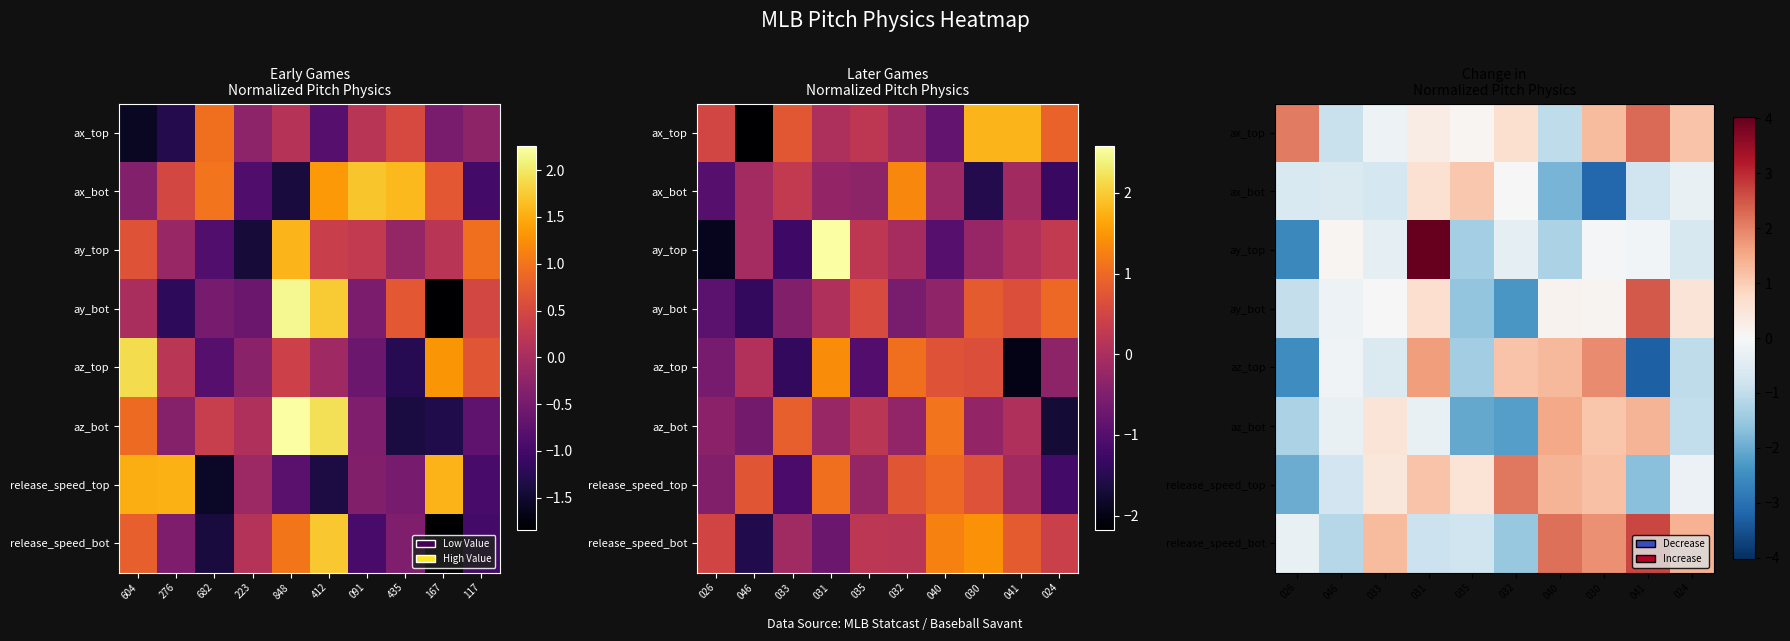

What is the maximum value shown in the chart?

4.0